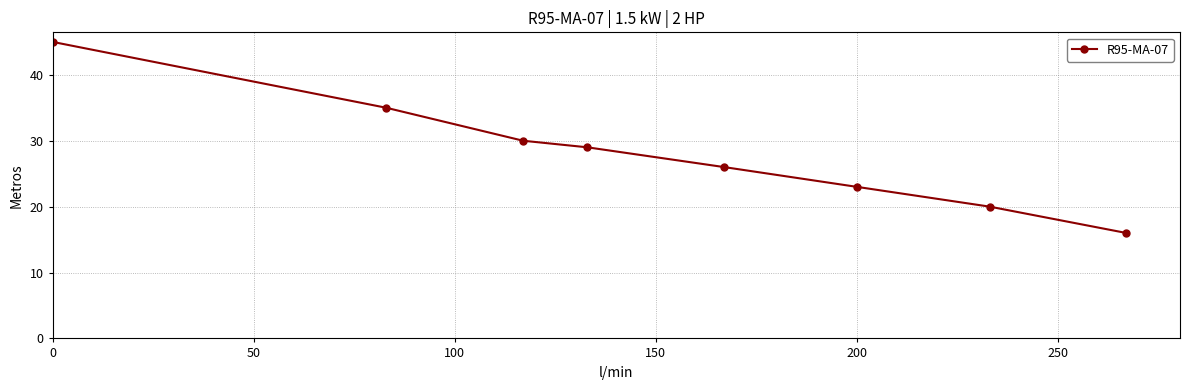

How many distinct data groups are displayed?

1